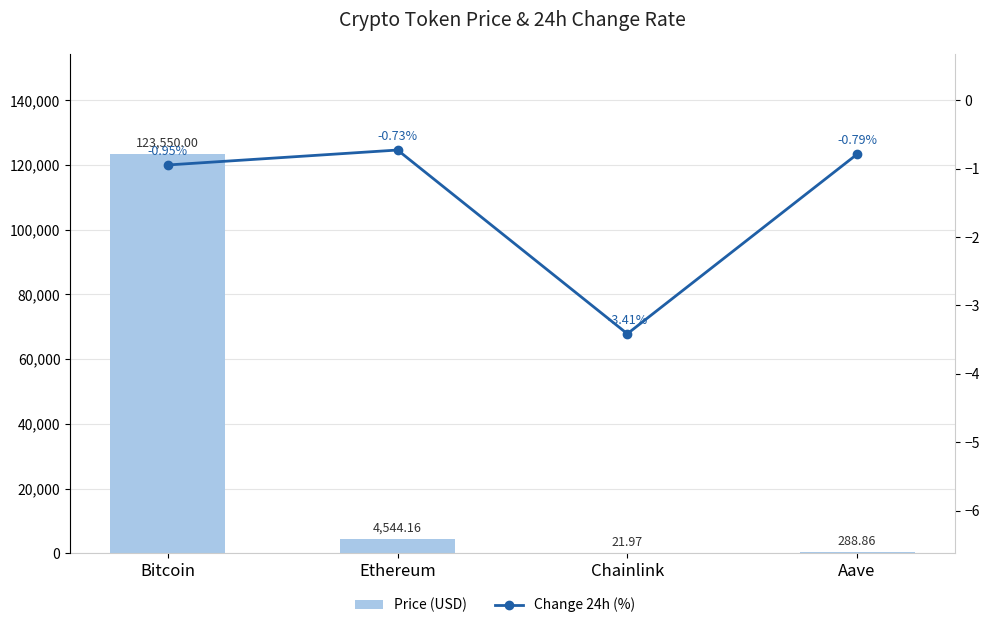

What is the difference between the second highest and second lowest values in the Change 24h (%) series?

0.2